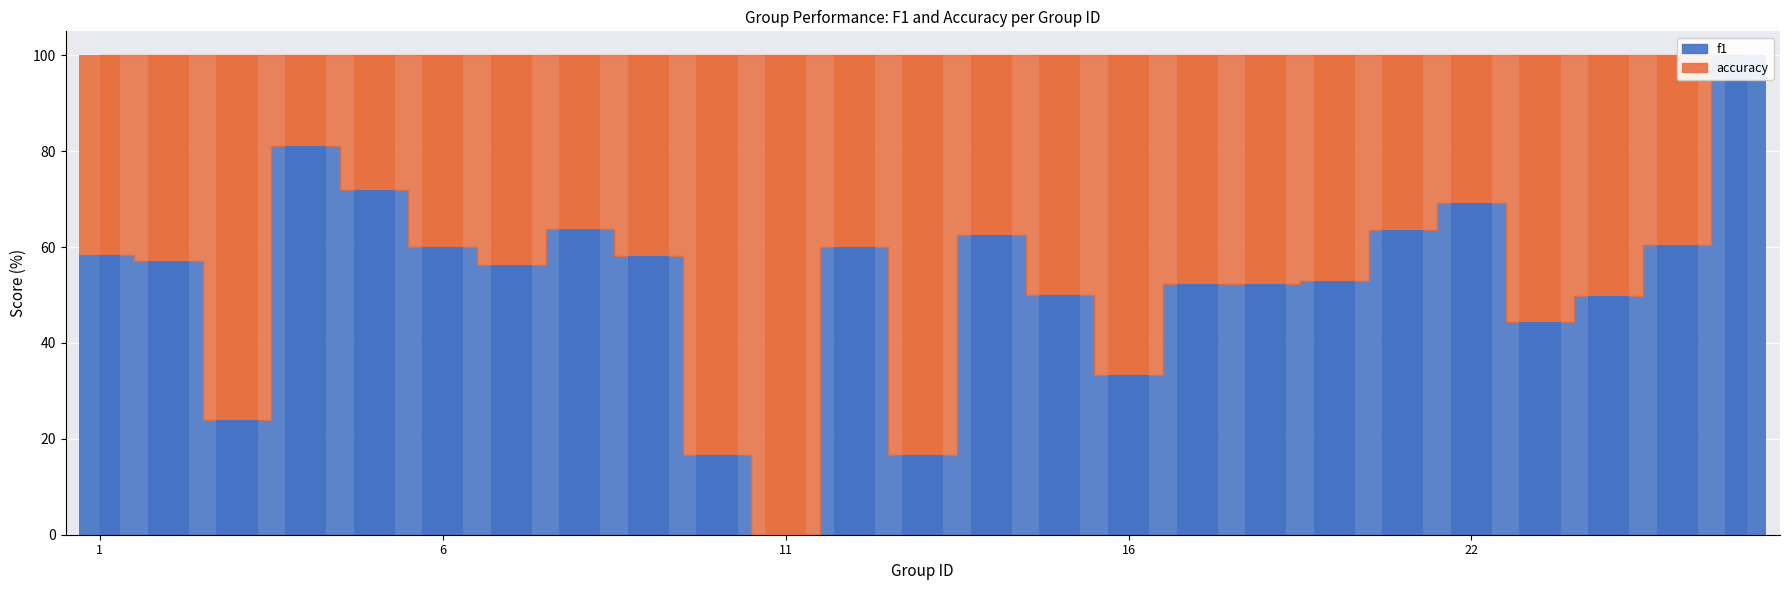

Between 4 and 9, which is larger?

4